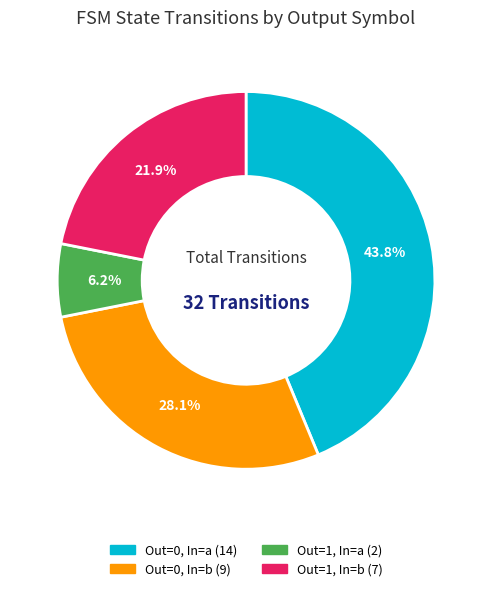

Count the number of slices in the pie.

4